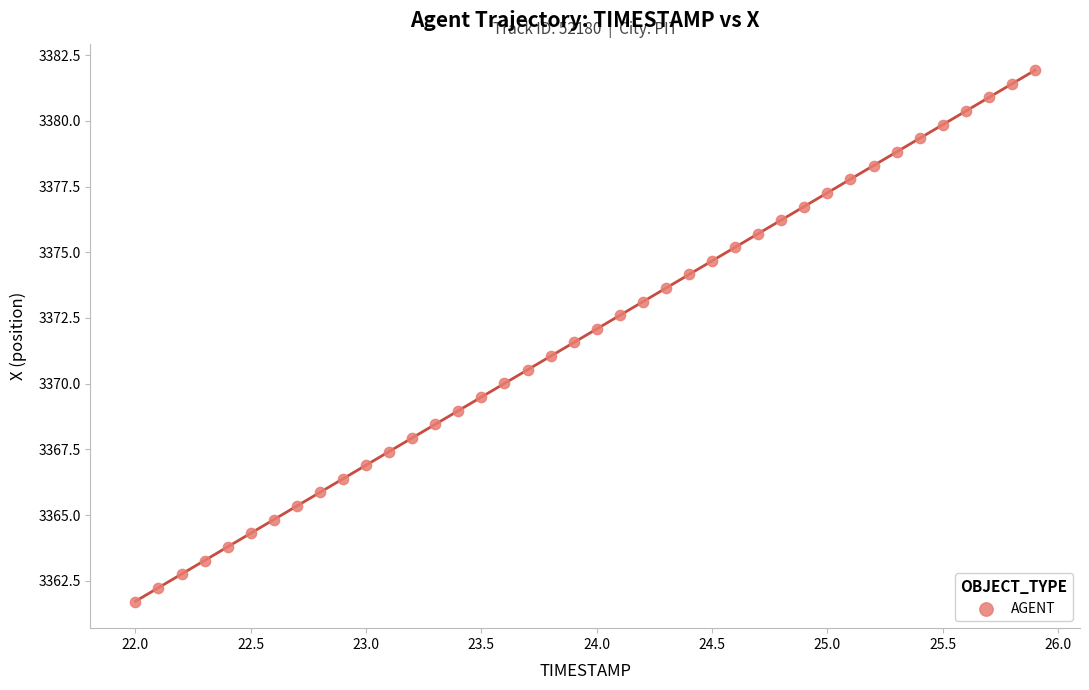

What is the range of X values (max minus min)?

3.9